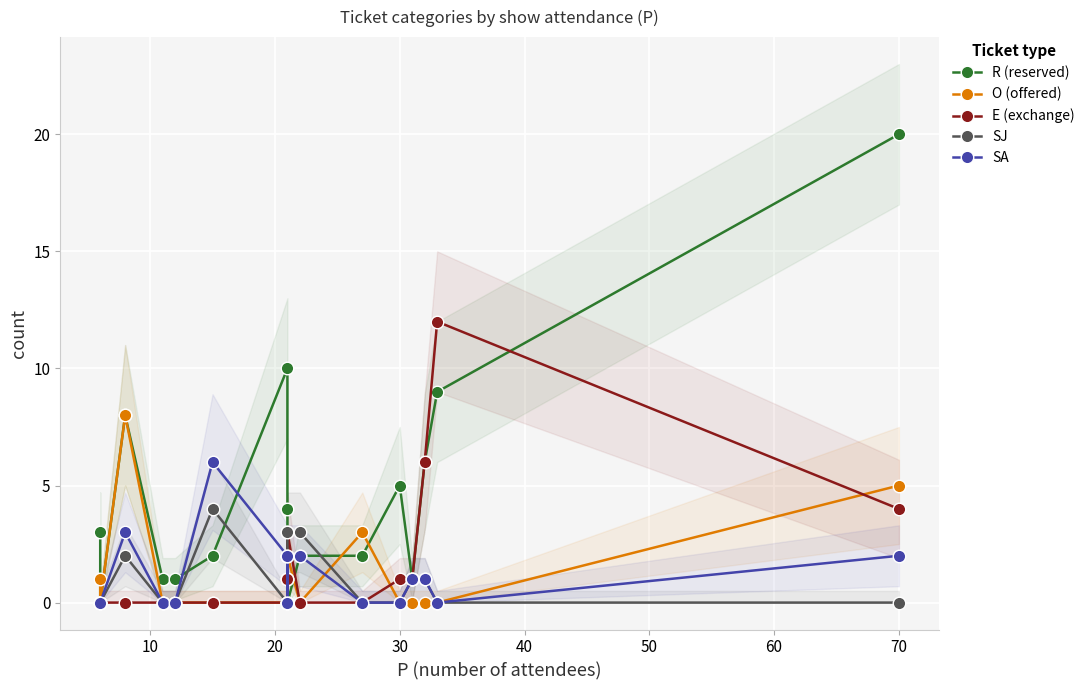

Is the value of R (reserved) at 10 greater than the value of O (offered) at 12?

No